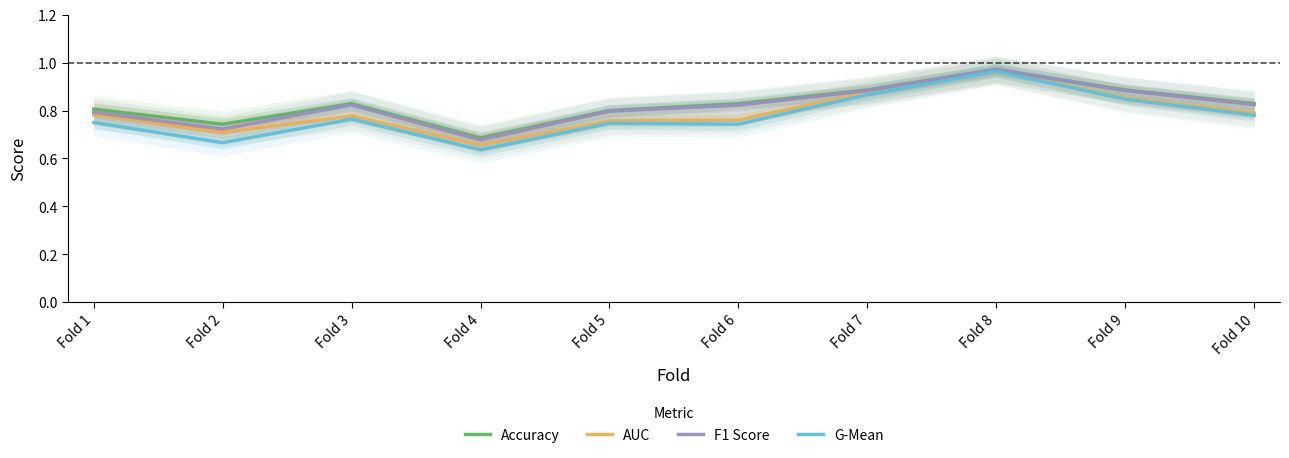

At which category does F1 Score reach its first local valley?

Fold 2